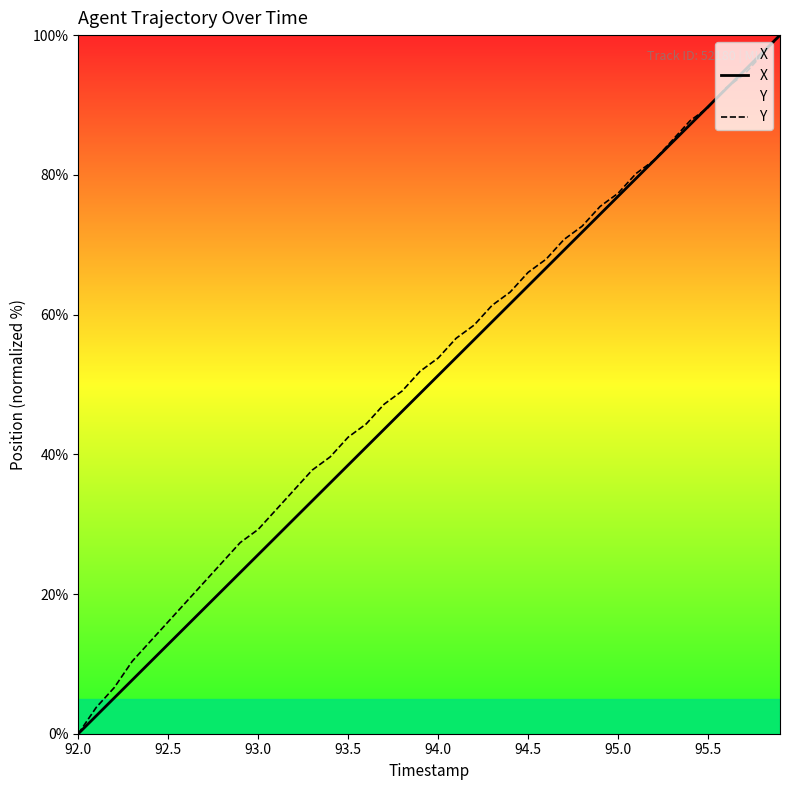

Which category has the lowest value in the Y series?

92.0